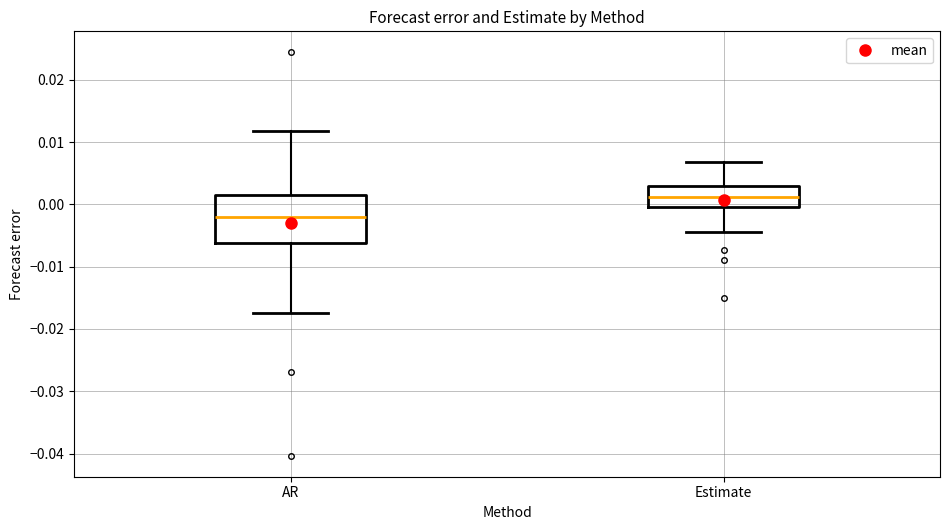

Reading left to right, transcribe this box plot: for each box, give where its median line is, the range the box spans, and where its two whiskers end, as read against the y-axis. The values are not printed on the chart, so give them approximately, as read against the axis.

AR: median -0.002, box -0.006 to 0.002, whiskers -0.017 to 0.012
Estimate: median 0.001, box 0.000 to 0.003, whiskers -0.004 to 0.007